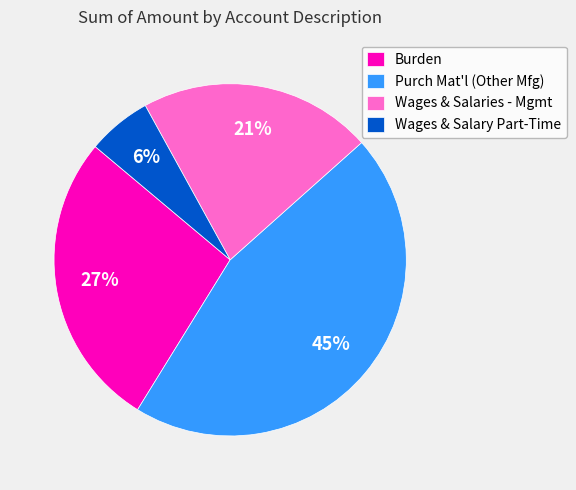

To the nearest percent, what portion does Wages & Salaries - Mgmt represent?

21%